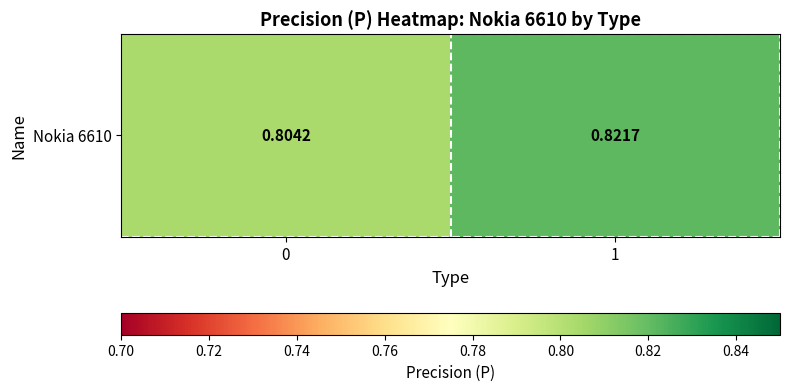

True or false: the data shows 0.8 at 0.

True